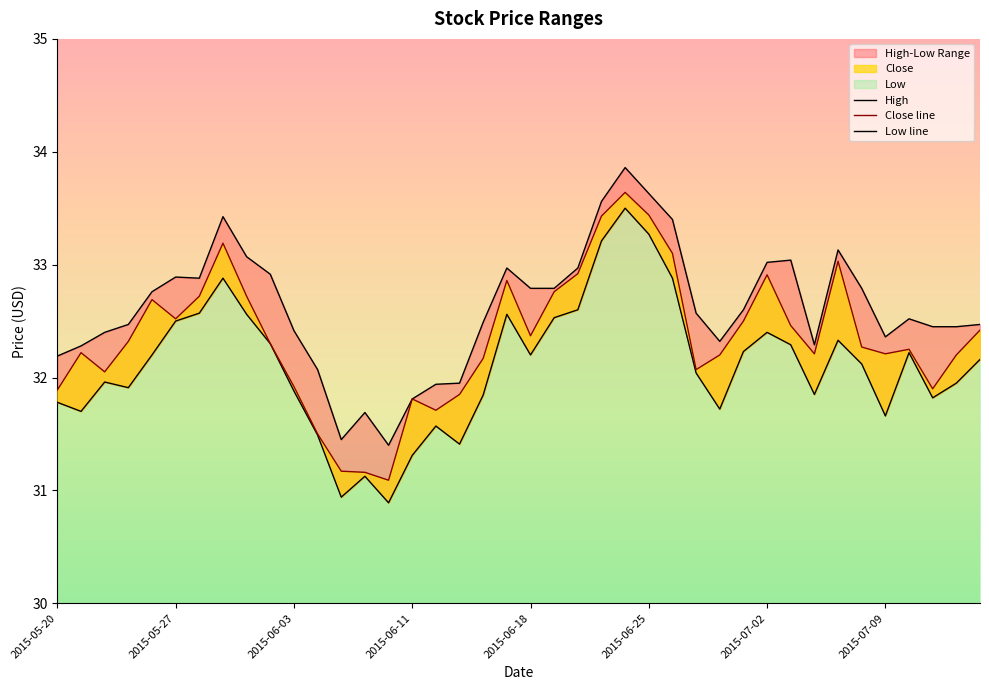

Which category has the lowest value in the Close line series?

14